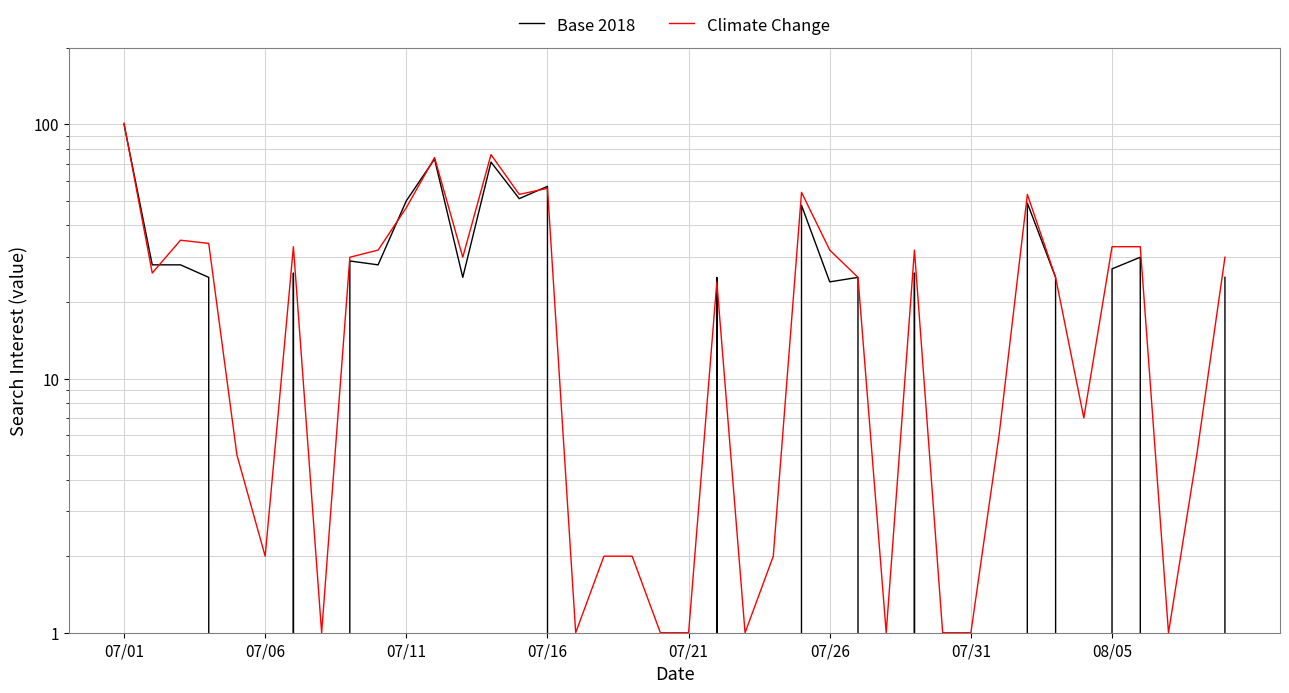

At which category is the sum across all series the highest?

07/01